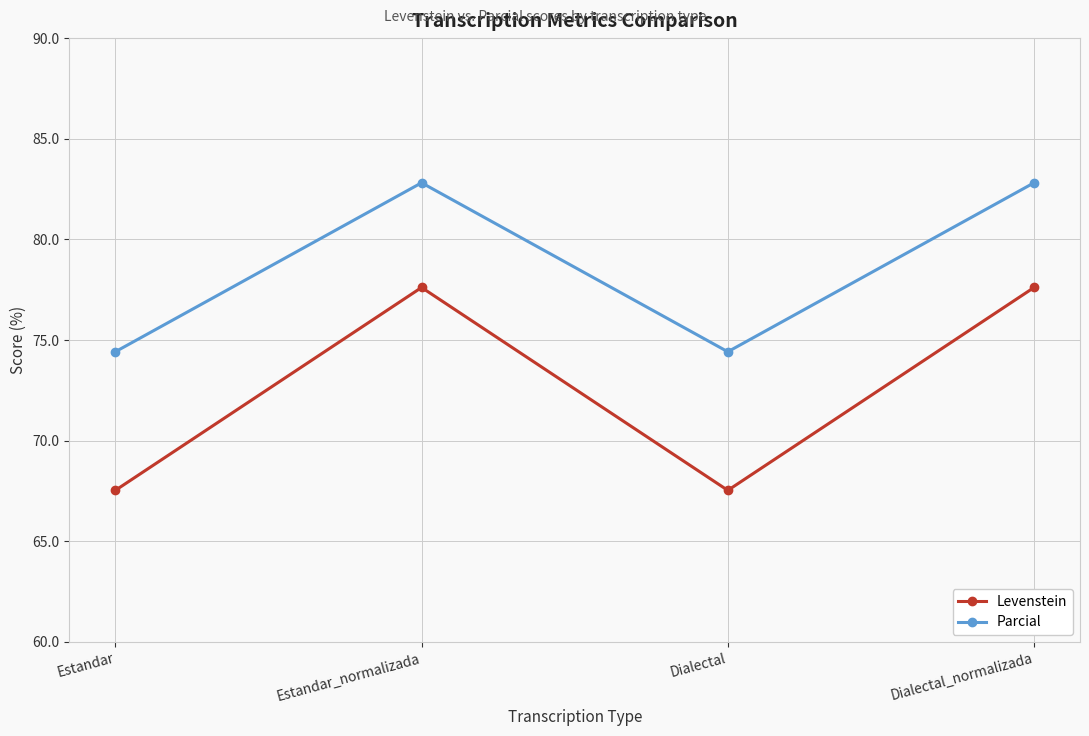

True or false: Levenstein and Parcial intersect in this chart.

False